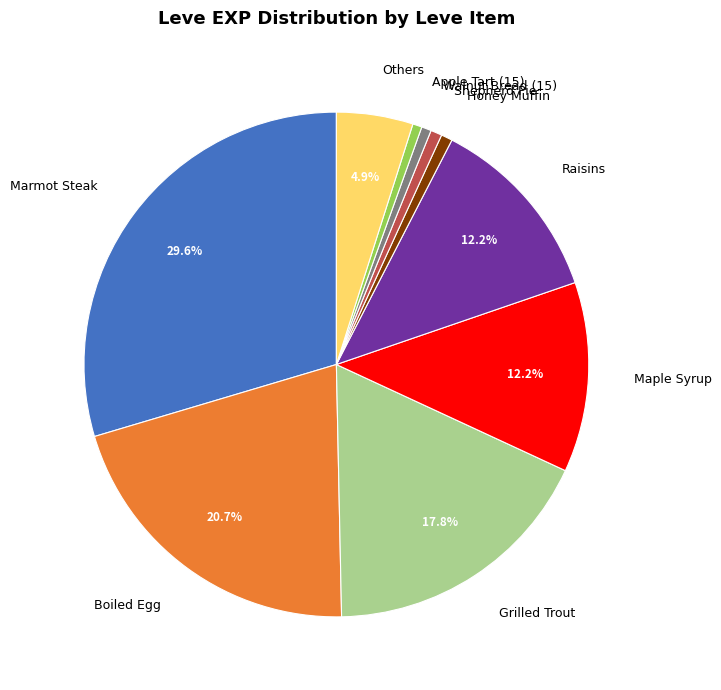

Which slice is the largest?

Marmot Steak